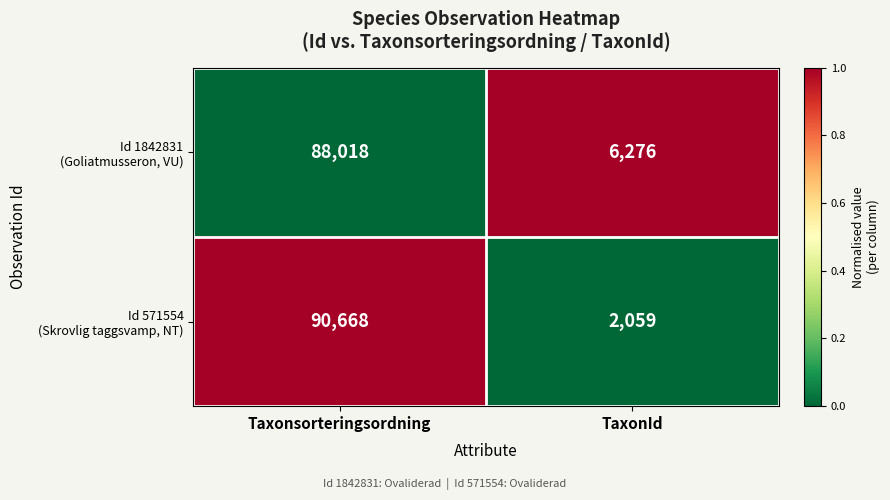

Which category has the highest value across all series?

Taxonsorteringsordning